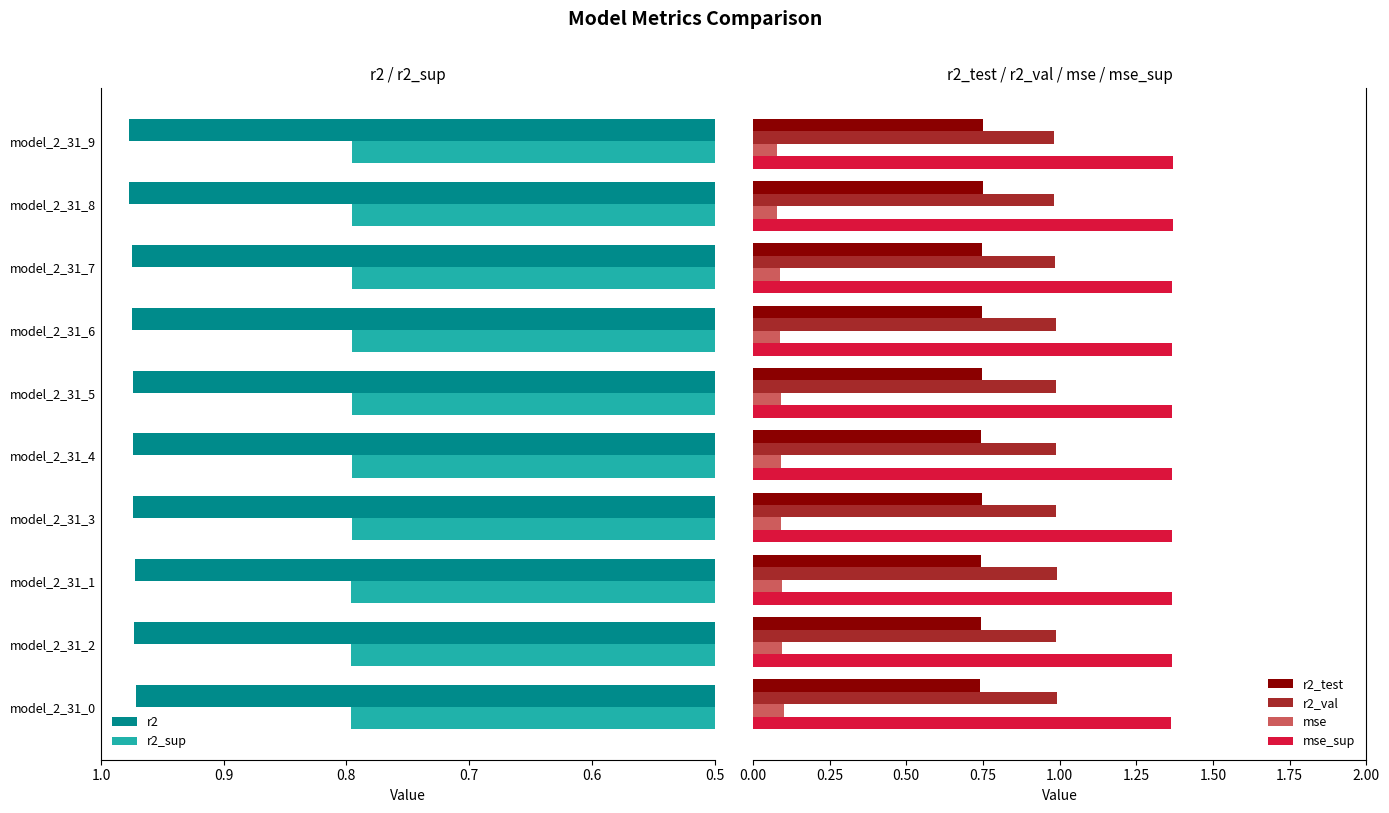

What is the sum of all mse values?

0.9